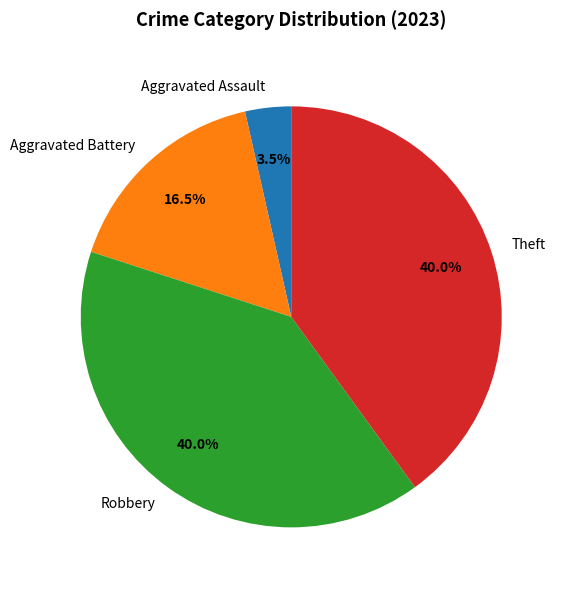

What percentage do Theft and Robbery together represent?

80.0%